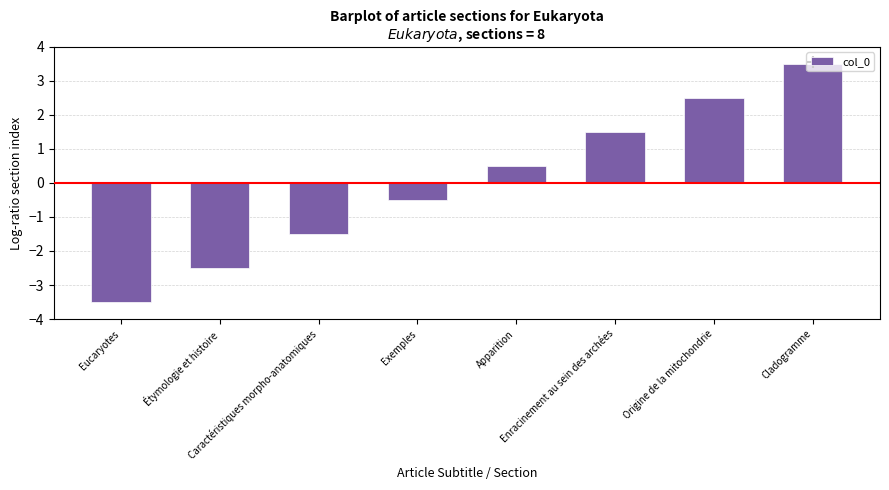

Which has a higher value, Exemples or Enracinement au sein des archées?

Enracinement au sein des archées